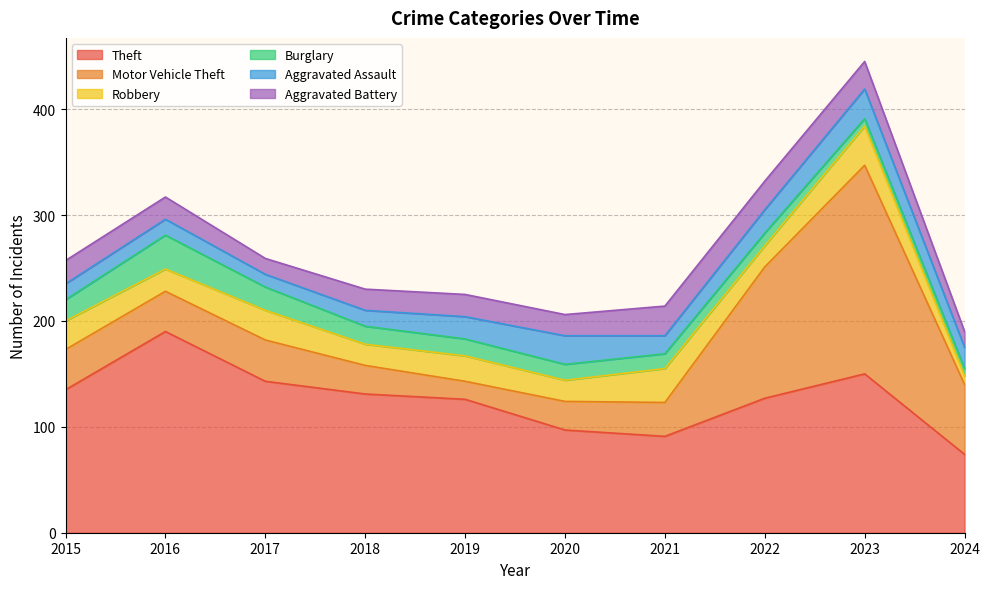

What value does the Burglary series have at 2021, to the nearest 10?

10